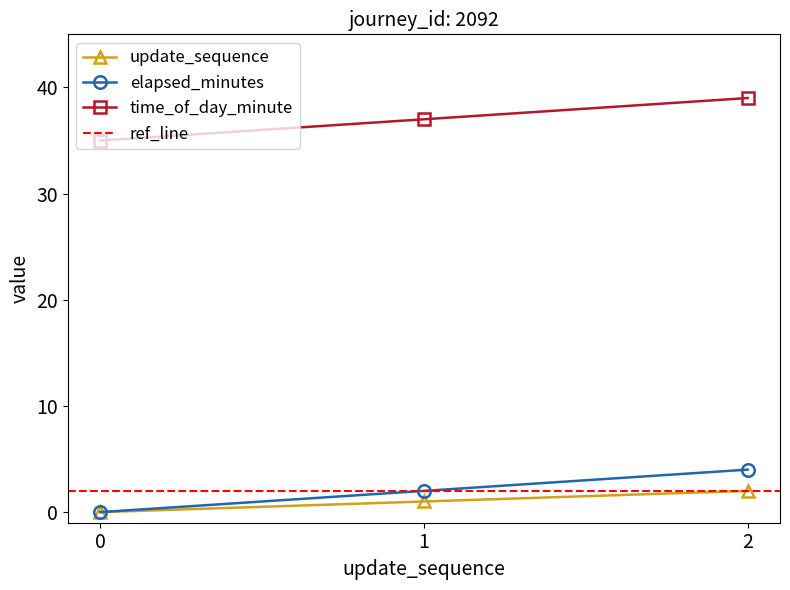

How many series are shown in this chart?

3